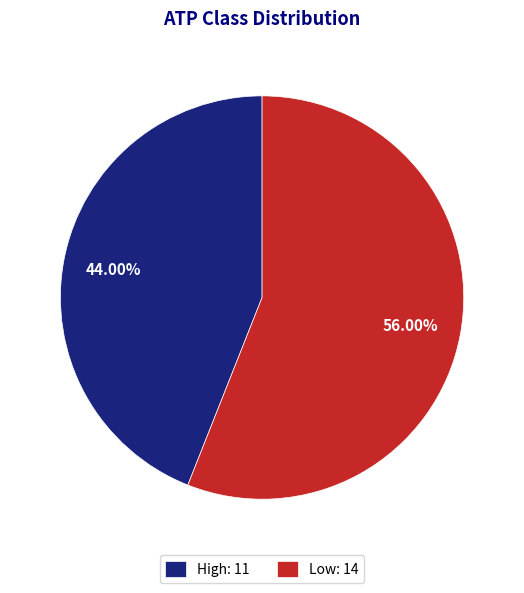

What is the largest slice in the pie chart?

Low: 14